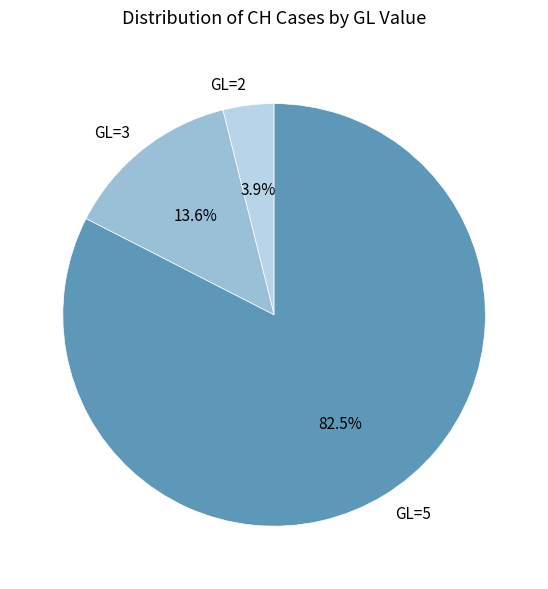

Rank the categories by value from lowest to highest.

GL=2, GL=3, GL=5